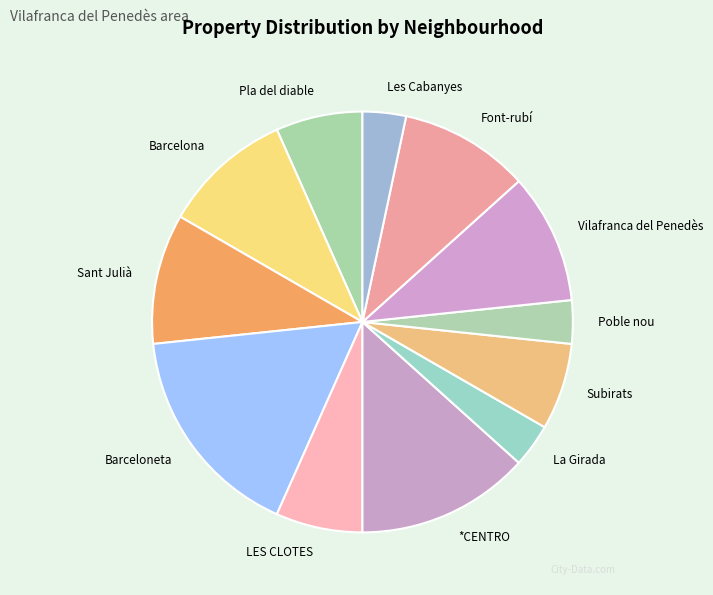

Which slice is the largest?

Barceloneta